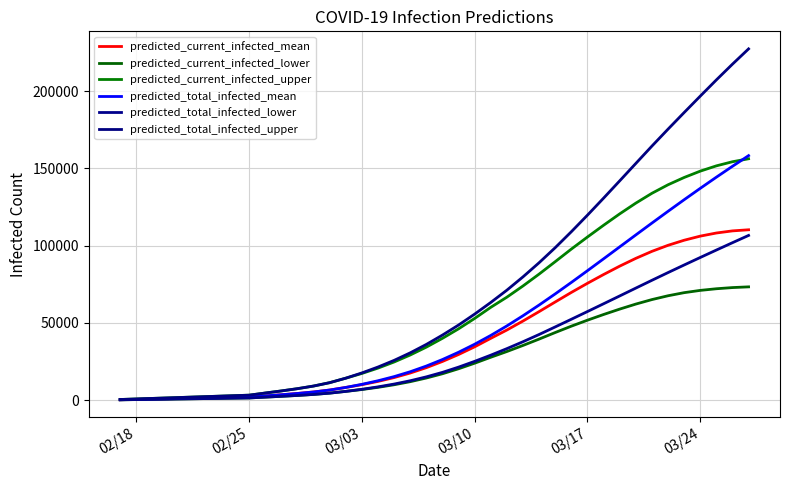

Which series has the largest range (max minus min)?

predicted_total_infected_upper